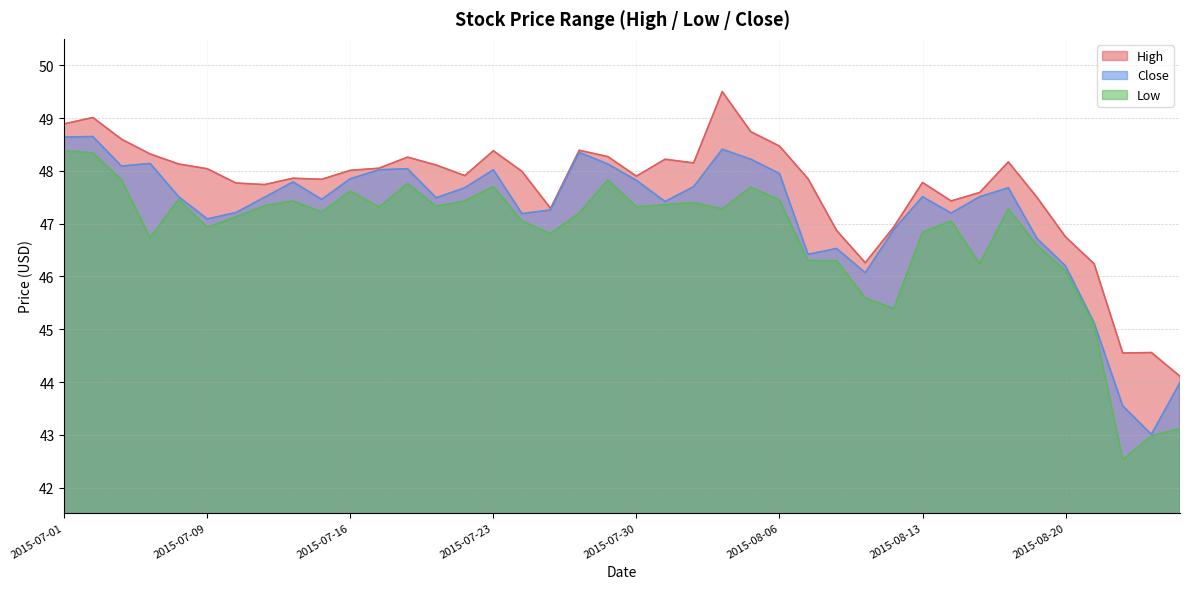

What are all the series names shown in the legend?

High, Close, Low